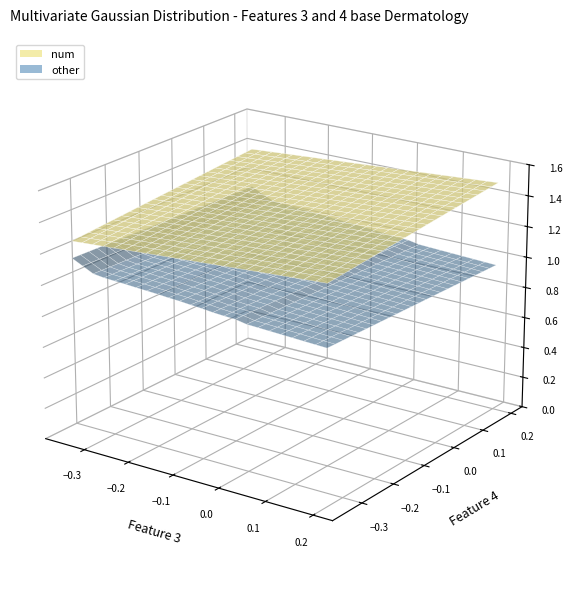

Reading left to right, list all the values displayed in this chart.

num: 0=1.4	1=1.4	2=1.4	3=1.4	4=1.4	5=1.4	6=1.4	7=1.4	8=1.4	9=1.4	10=1.4	11=1.4	12=1.4	13=1.4	14=1.4	15=1.4	16=1.4	17=1.4	18=1.4	19=1.4	20=1.4	21=1.4	22=1.4	23=1.4
other: 0=1.1	1=1.1	2=1.0	3=1.0	4=1.0	5=1.0	6=1.0	7=1.0	8=1.0	9=1.0	10=1.0	11=1.0	12=1.0	13=1.0	14=1.0	15=1.0	16=1.0	17=1.0	18=1.0	19=1.0	20=1.0	21=1.0	22=1.0	23=1.0